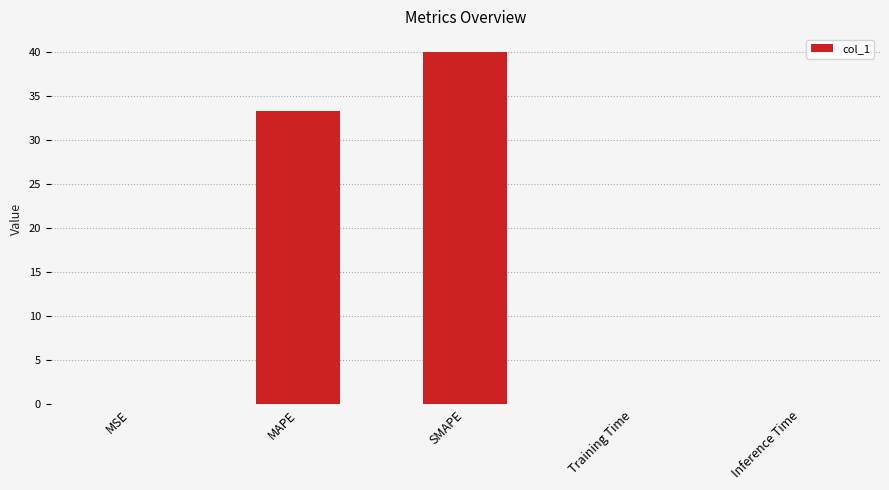

At which label is the value closest to 20?

MAPE